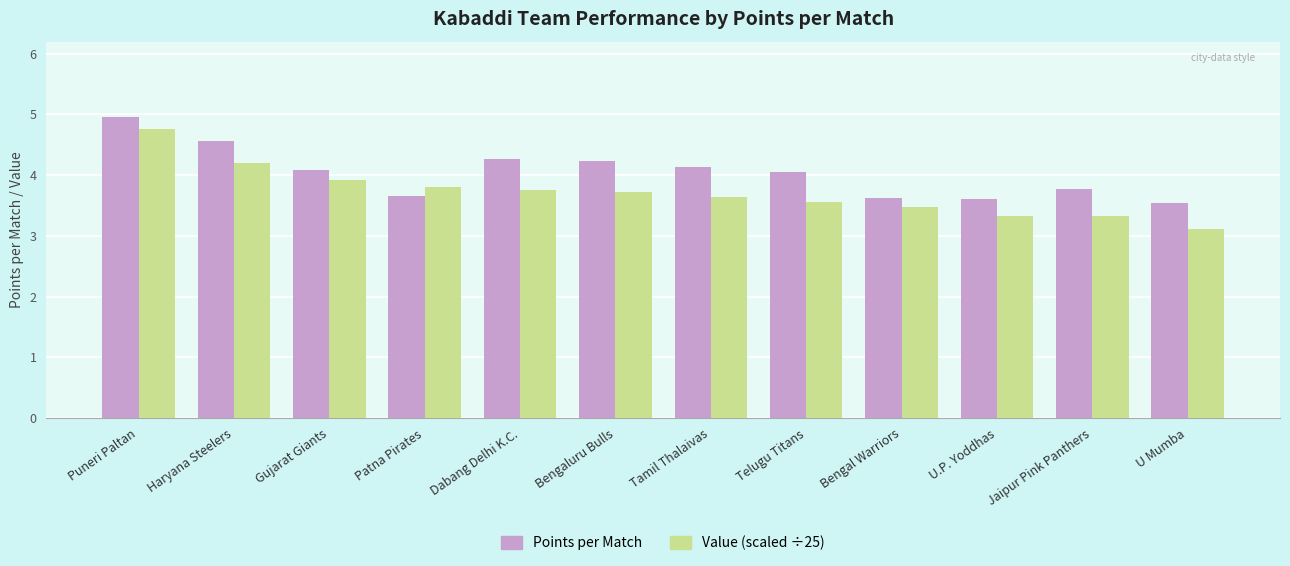

True or false: Points per Match has a value of 4.3 at Dabang Delhi K.C..

True